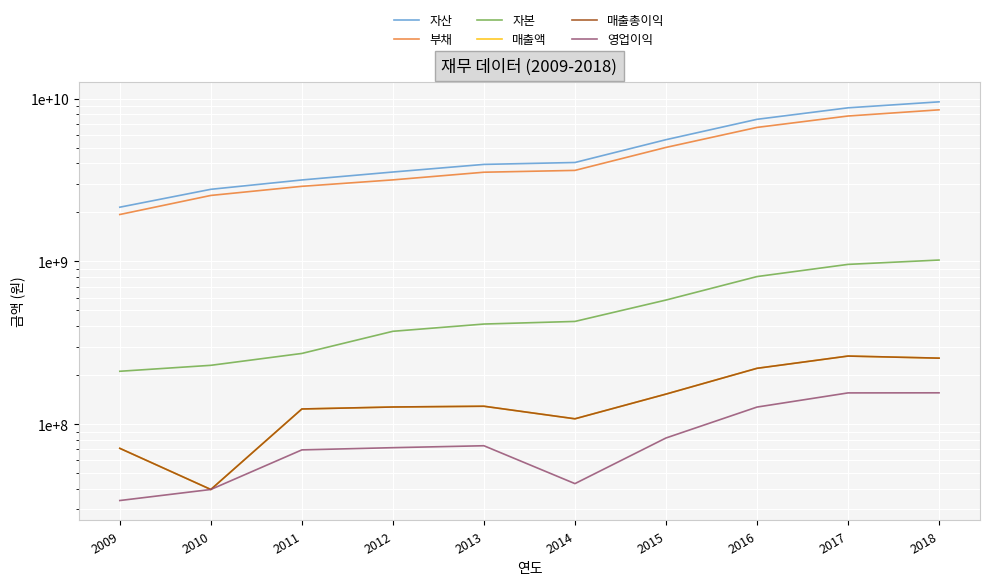

True or false: 매출액 has a value of 92259398 at 2015.

False